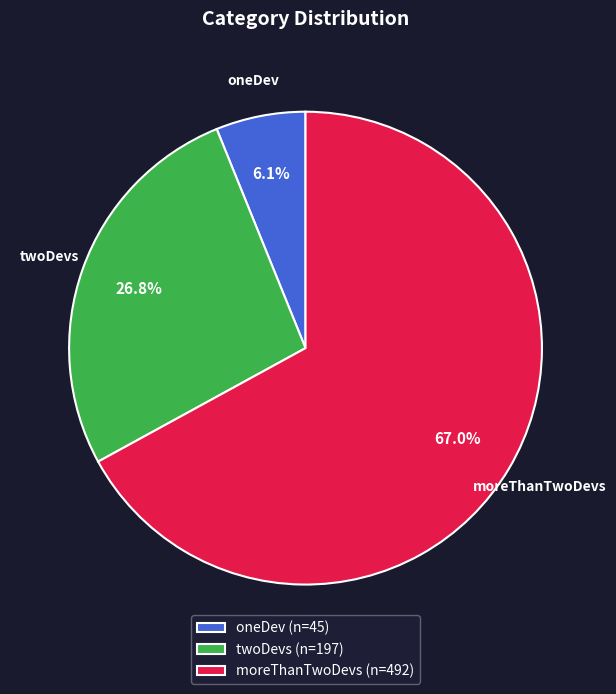

How much of the chart is everything except oneDev?

93.9%